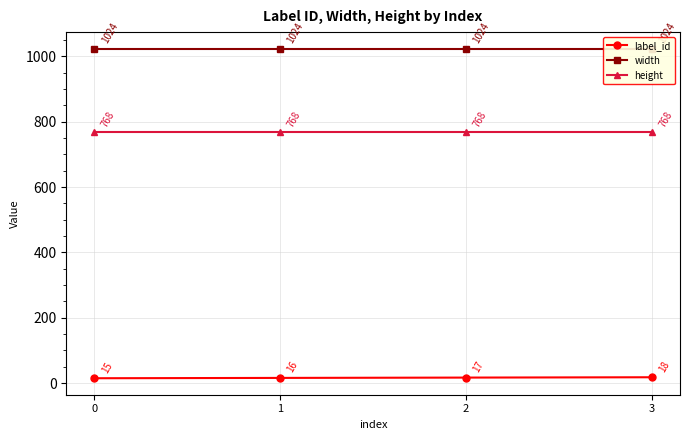

Where does the label_id series first go above 17?

3